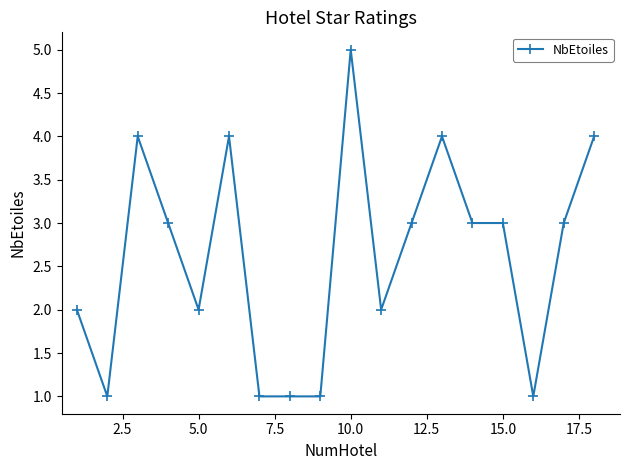

Count the number of data series in this chart.

1